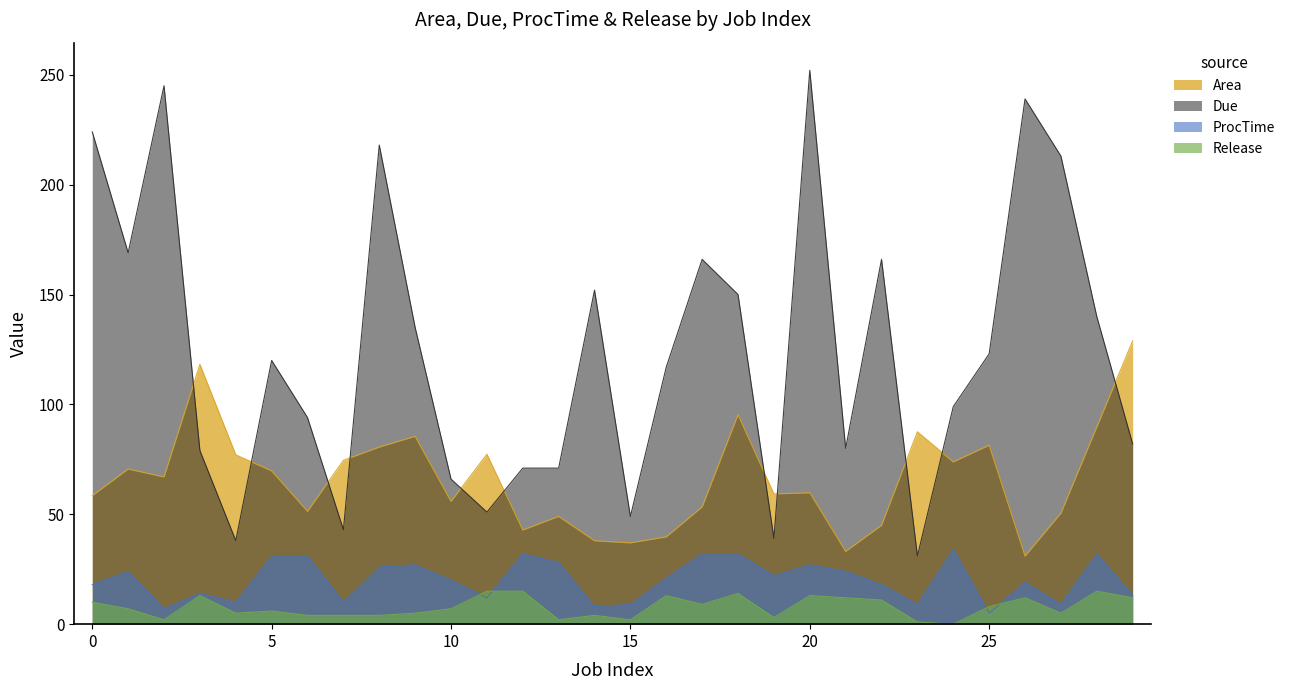

Reading left to right, transcribe all the data shown in this chart.

Area: 58.5	70.6	67.0	118.2	77.1	69.7	51.3	74.5	80.6	85.5	55.8	77.3	42.8	49.0	38.0	37.0	39.7	53.4	95.3	59.3	59.8	33.1	45.0	87.5	73.8	81.4	31.0	50.5	89.7	128.9
Due: 224.0	169.0	245.0	79.0	38.0	120.0	94.0	43.0	218.0	135.0	66.0	51.0	71.0	71.0	152.0	49.0	117.0	166.0	150.0	39.0	252.0	80.0	166.0	31.0	99.0	123.0	239.0	213.0	140.0	82.0
ProcTime: 18.0	24.0	7.0	14.0	10.0	31.0	31.0	10.0	26.0	27.0	20.0	12.0	32.0	28.0	8.0	9.0	21.0	32.0	32.0	22.0	27.0	24.0	18.0	9.0	34.0	5.0	19.0	9.0	32.0	13.0
Release: 10.0	7.0	2.0	13.0	5.0	6.0	4.0	4.0	4.0	5.0	7.0	15.0	15.0	2.0	4.0	2.0	13.0	9.0	14.0	3.0	13.0	12.0	11.0	1.0	0.0	8.0	12.0	5.0	15.0	12.0